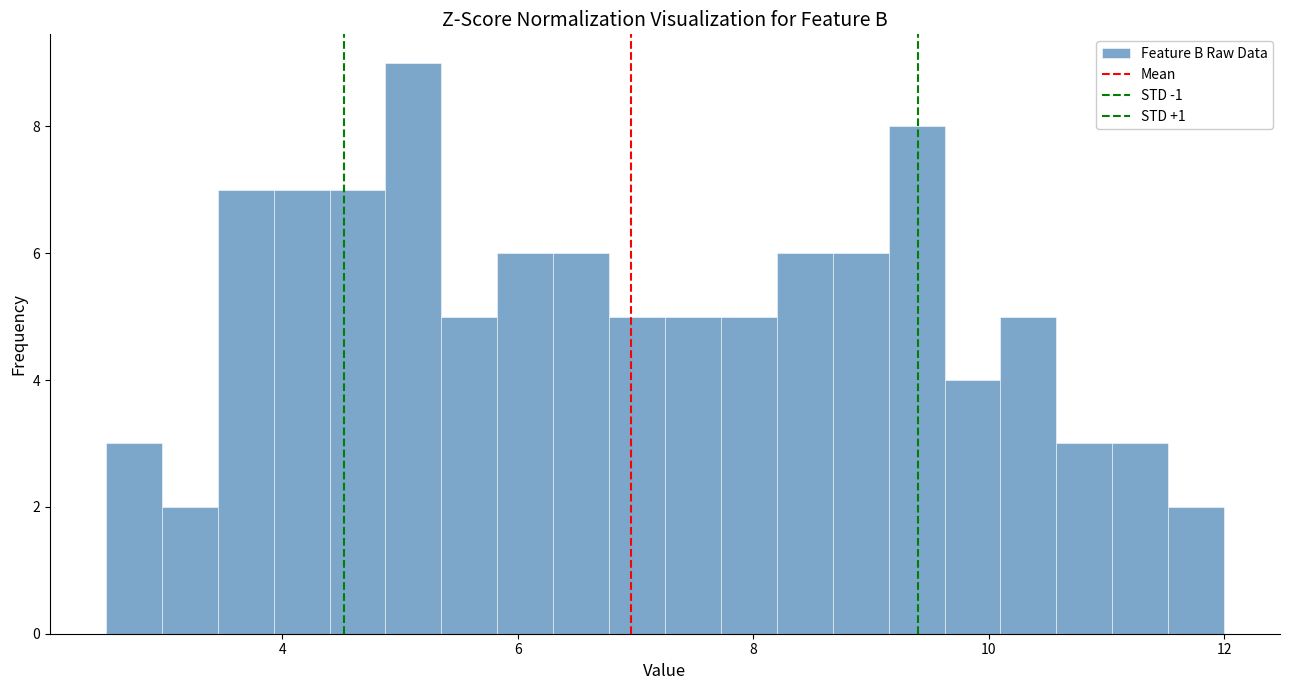

Around what value on the x-axis is the tallest bar? Give the approximate position of its centre, as read against the axis.

5.2